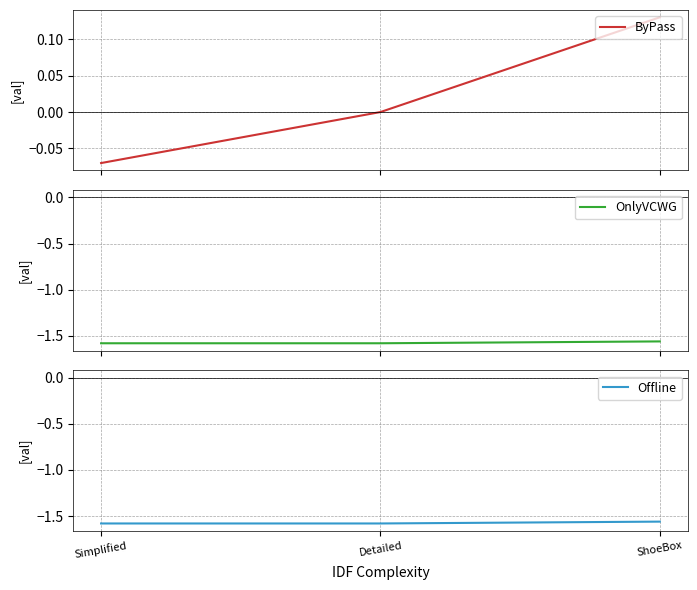

Reading right to left, what are all the values shown in this chart?

ByPass: 0.1	0.0	-0.1
OnlyVCWG: -1.6	-1.6	-1.6
Offline: -1.6	-1.6	-1.6